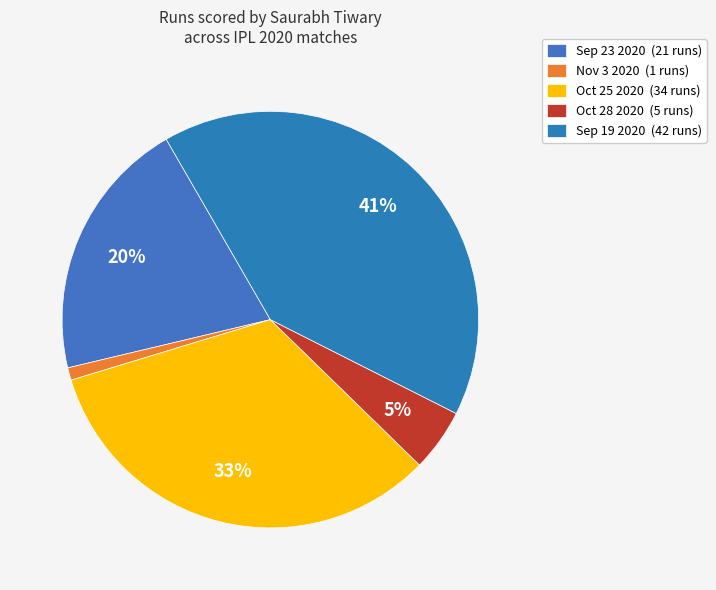

Is the sum of Oct 28 2020 and Sep 19 2020 greater than half?

No